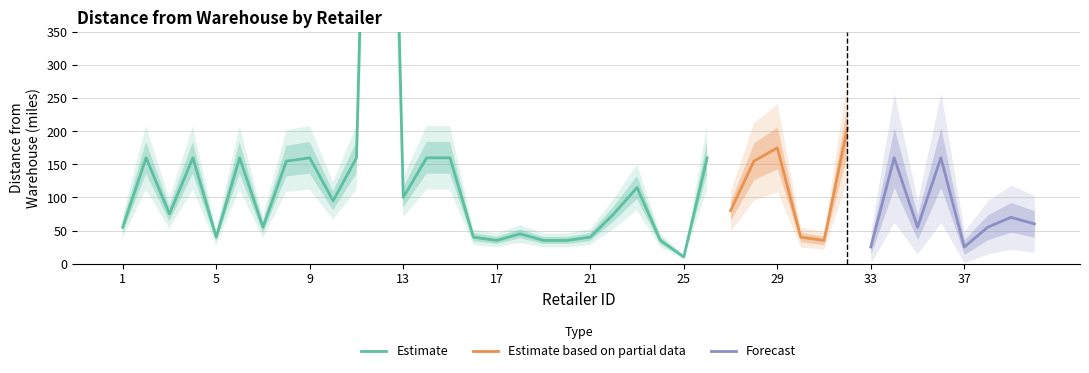

What is the value of the 5th point from the left?

40